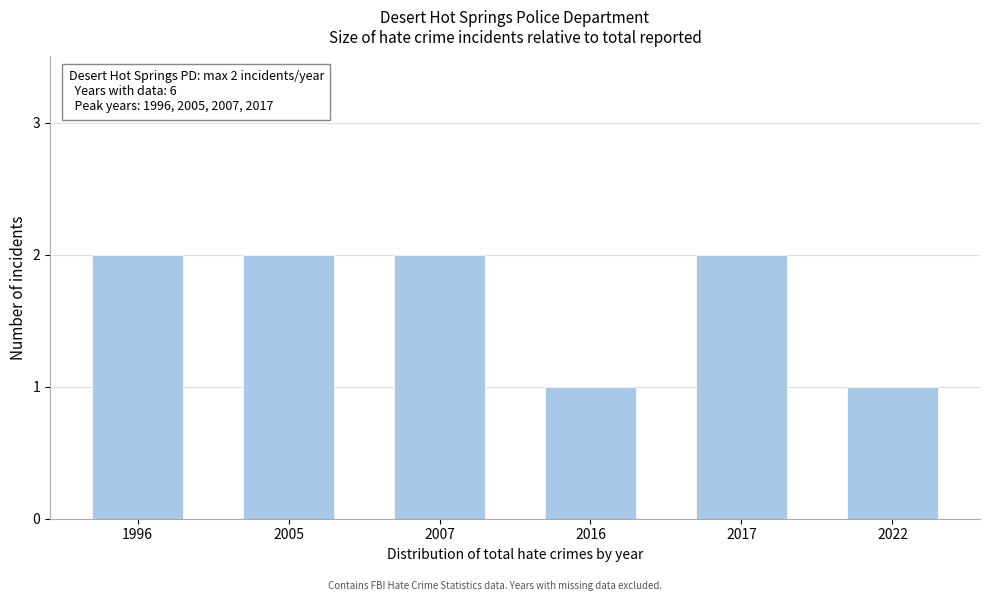

Reading right to left, extract all data points from this chart.

1	2	1	2	2	2